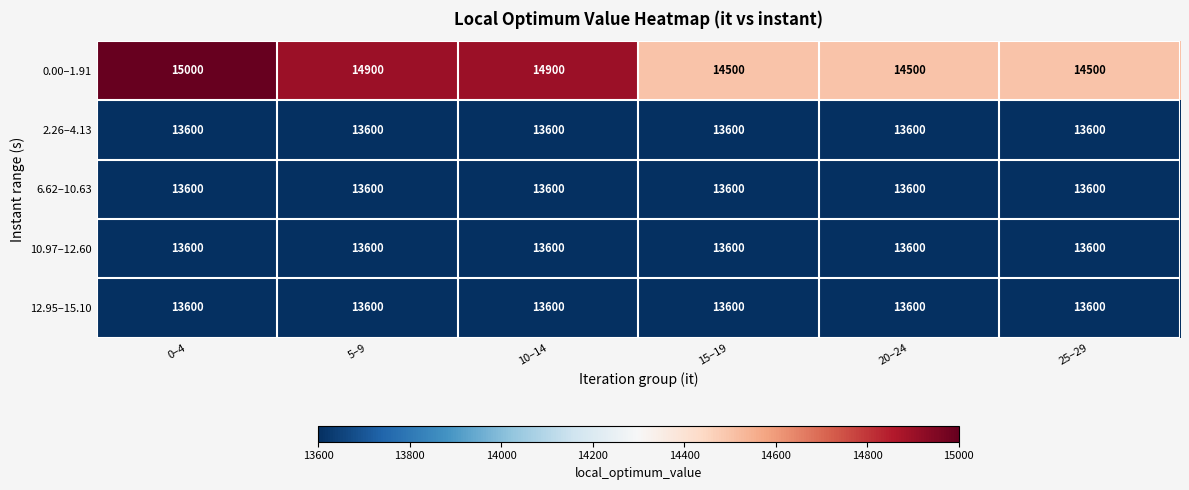

Is it true that 12.95–15.10 equals 13600 at 25–29?

True